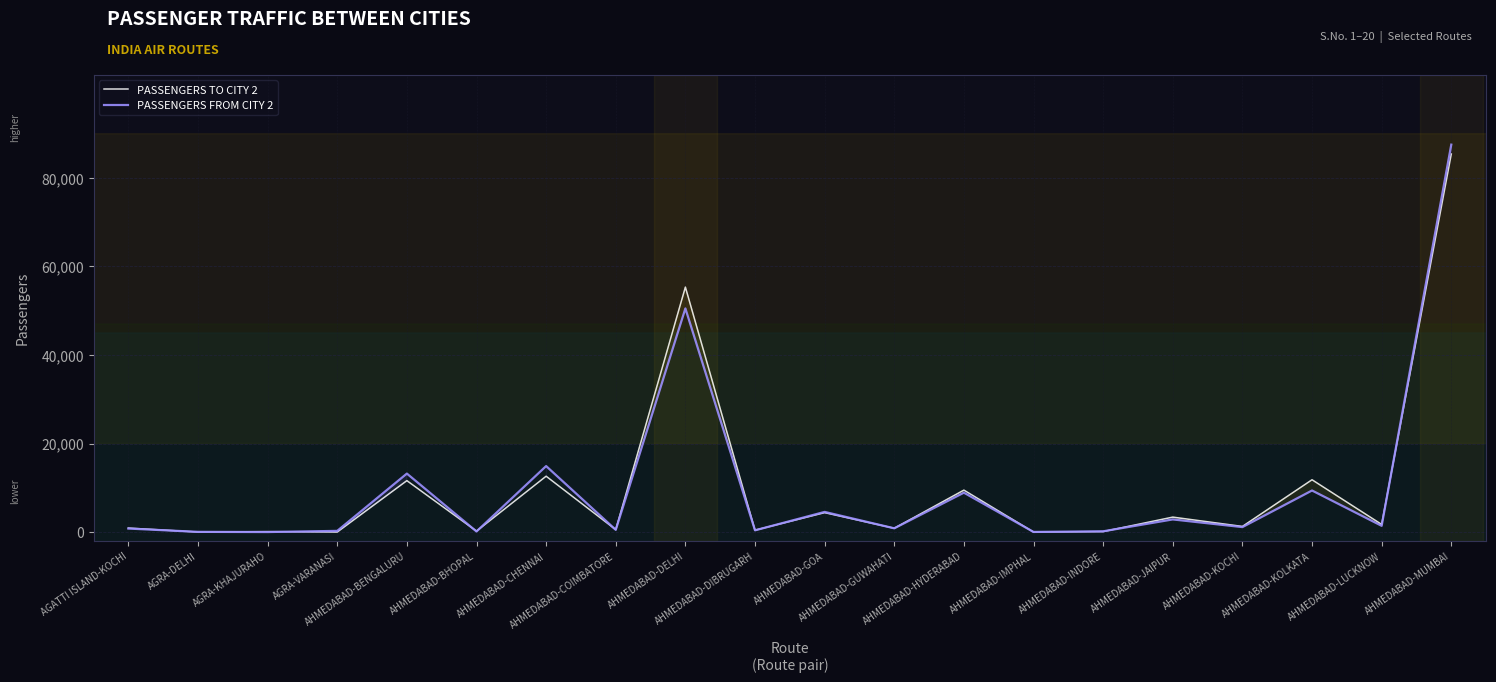

How many intersections are there between PASSENGERS TO CITY 2 and PASSENGERS FROM CITY 2?

11